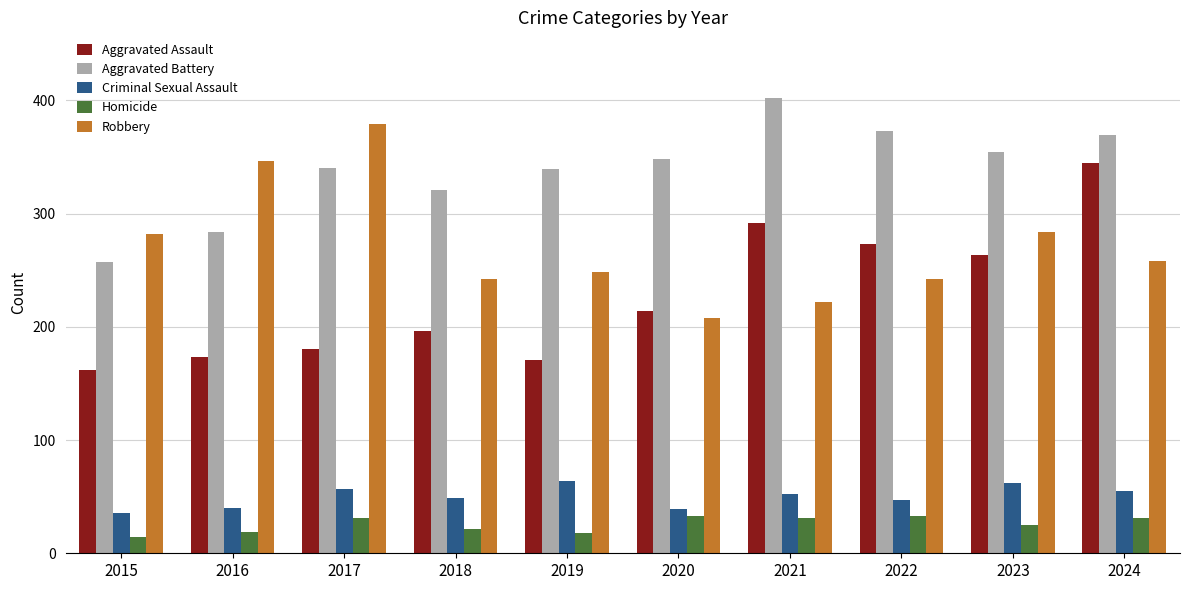

How many series are shown in this chart?

5